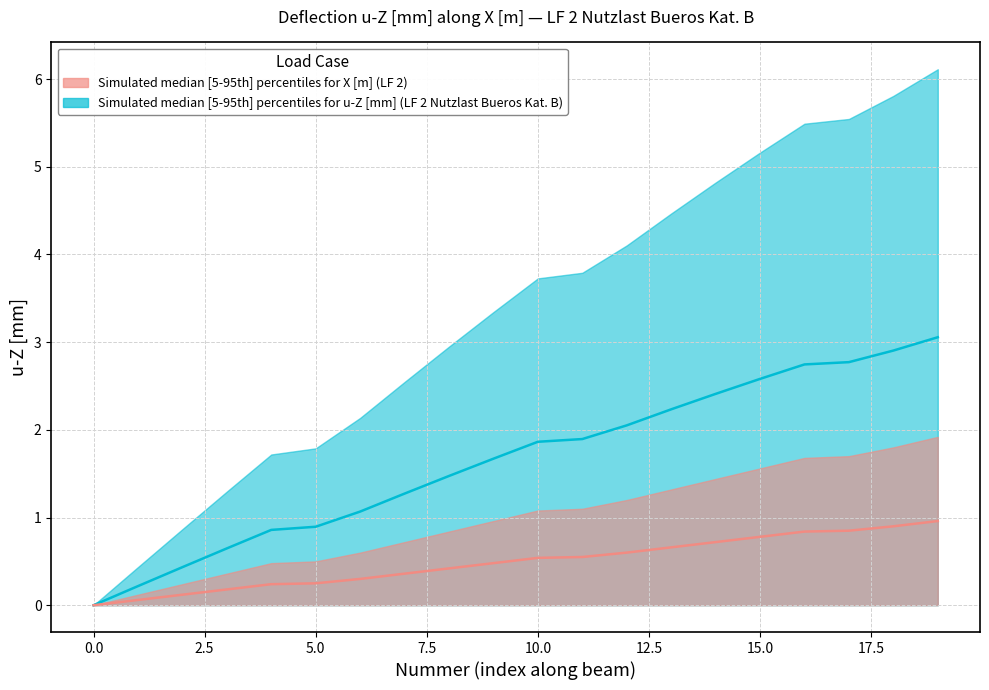

How many categories are shown in the chart?

20